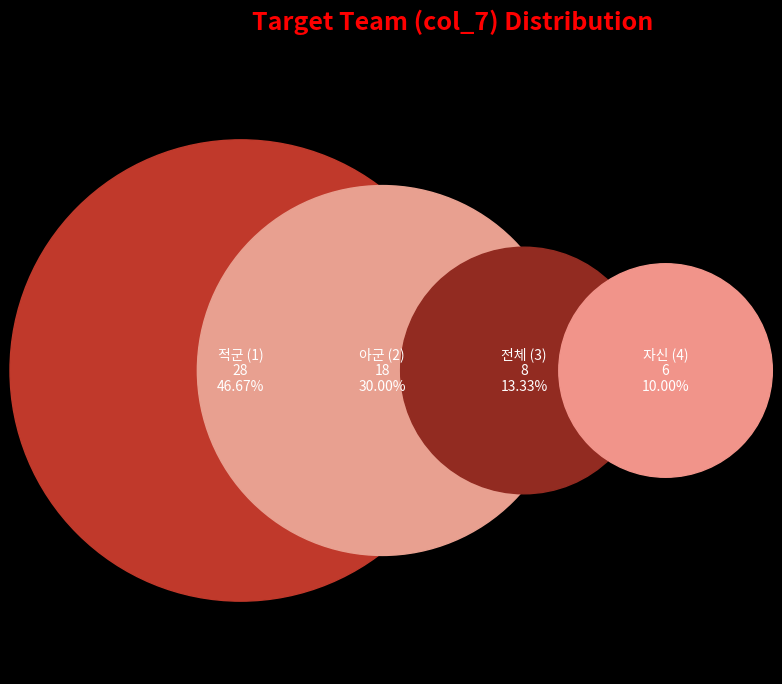

How many segments does this pie chart have?

4